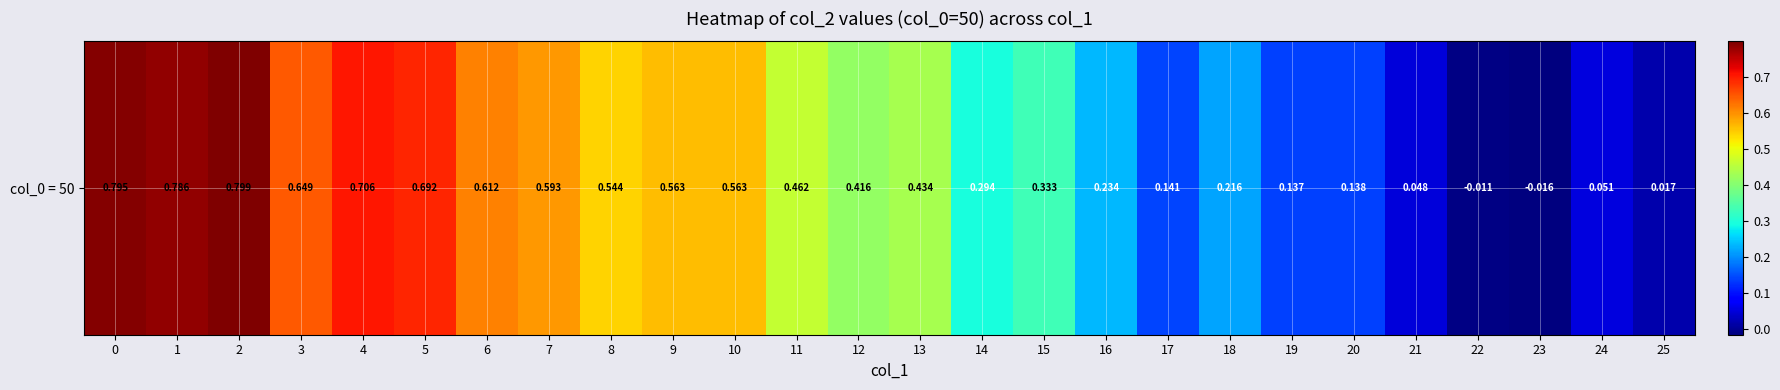

What is the change in value from 13 to 24?

-0.4